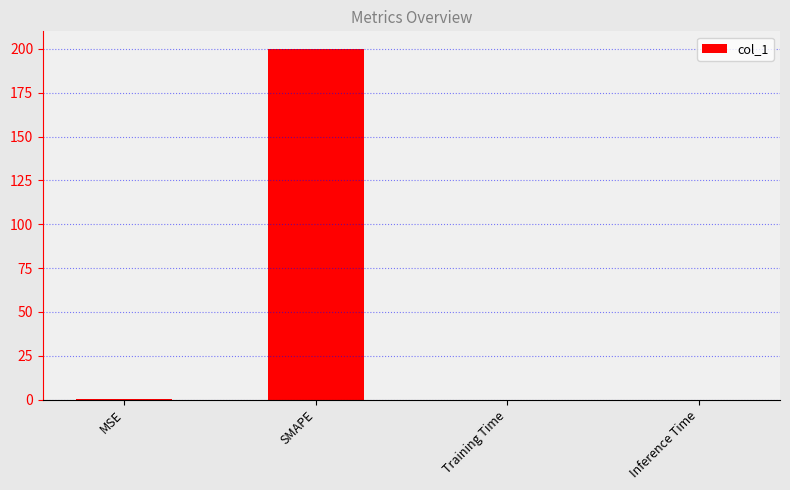

Are the bars grouped side by side (vs. stacked)?

No